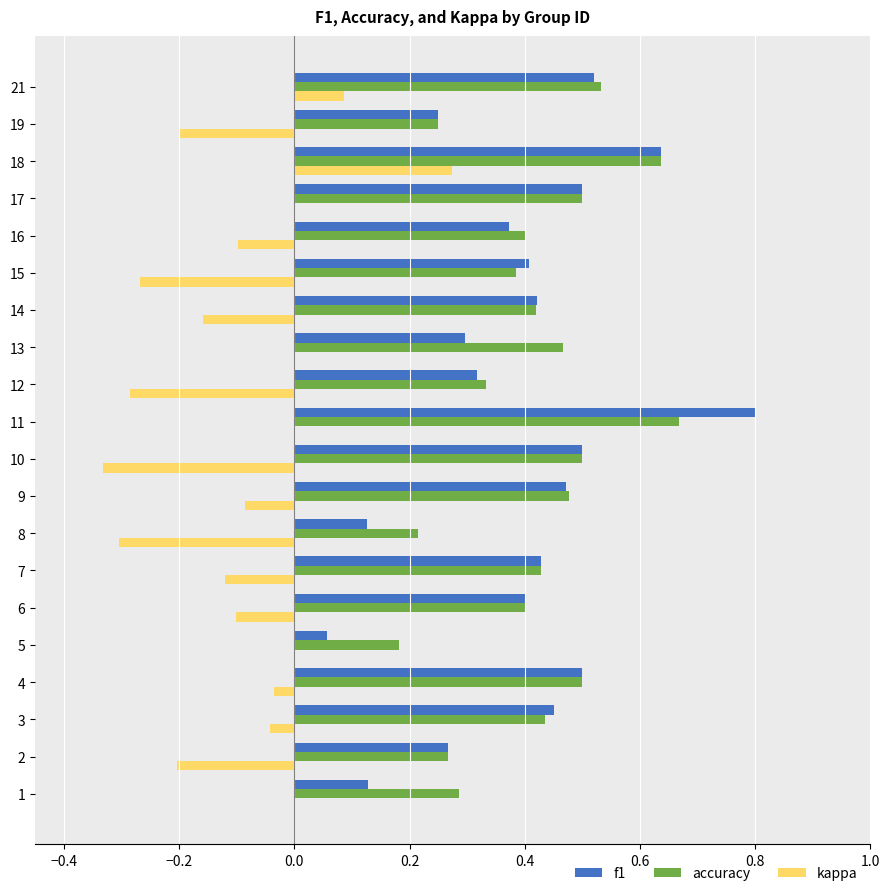

Read the f1 value at 11.

0.8